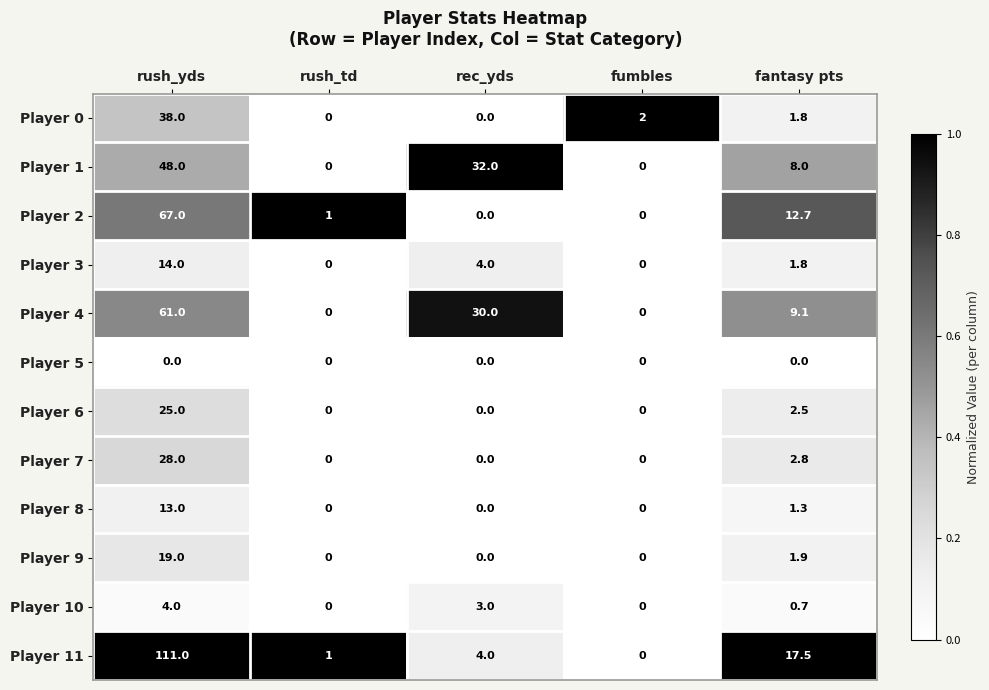

How many series are shown in this chart?

12